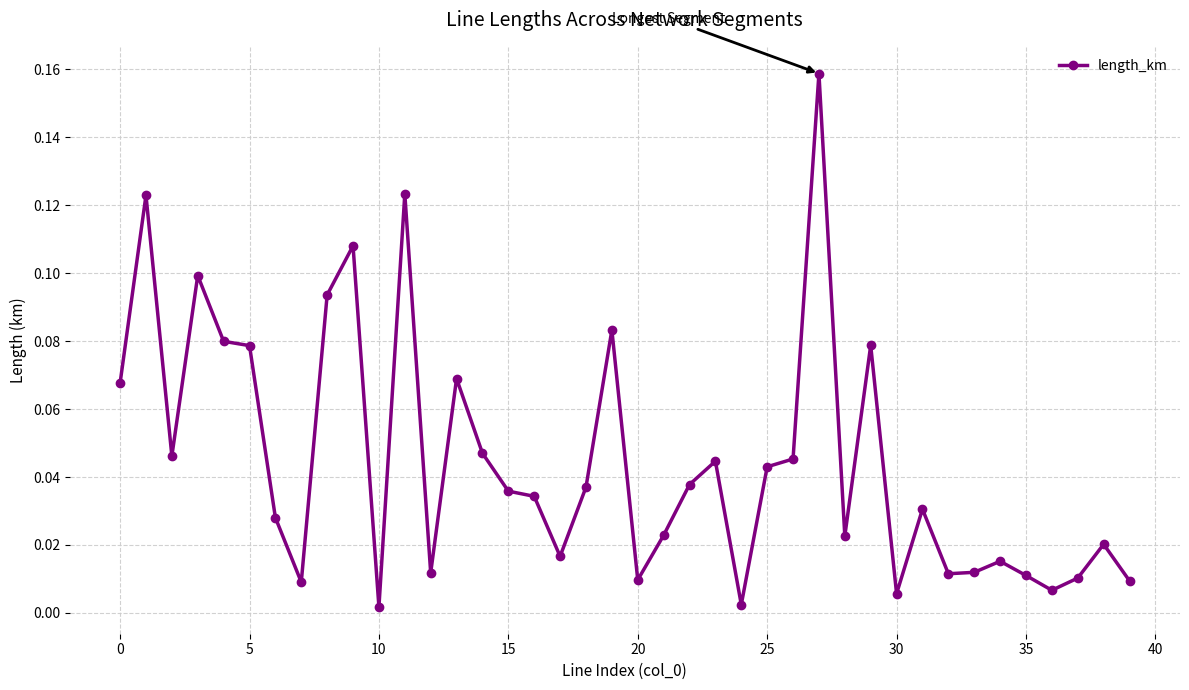

True or false: the data has more than 0 interior local peaks.

True